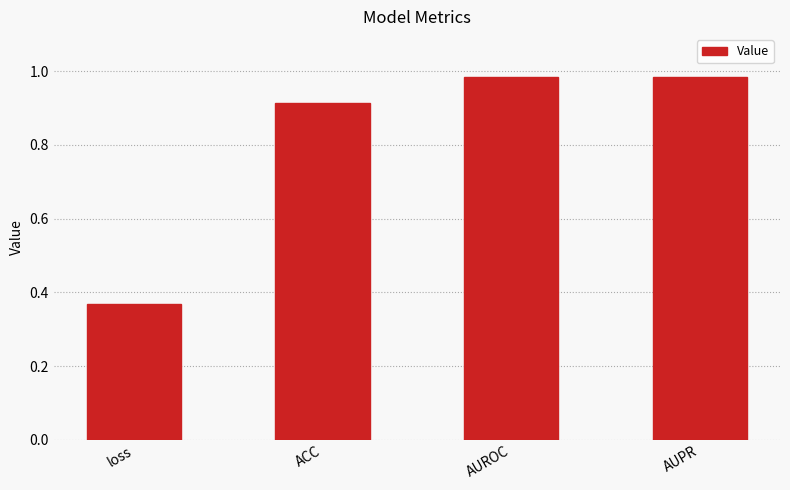

What is the change in value from ACC to AUROC?

+0.1